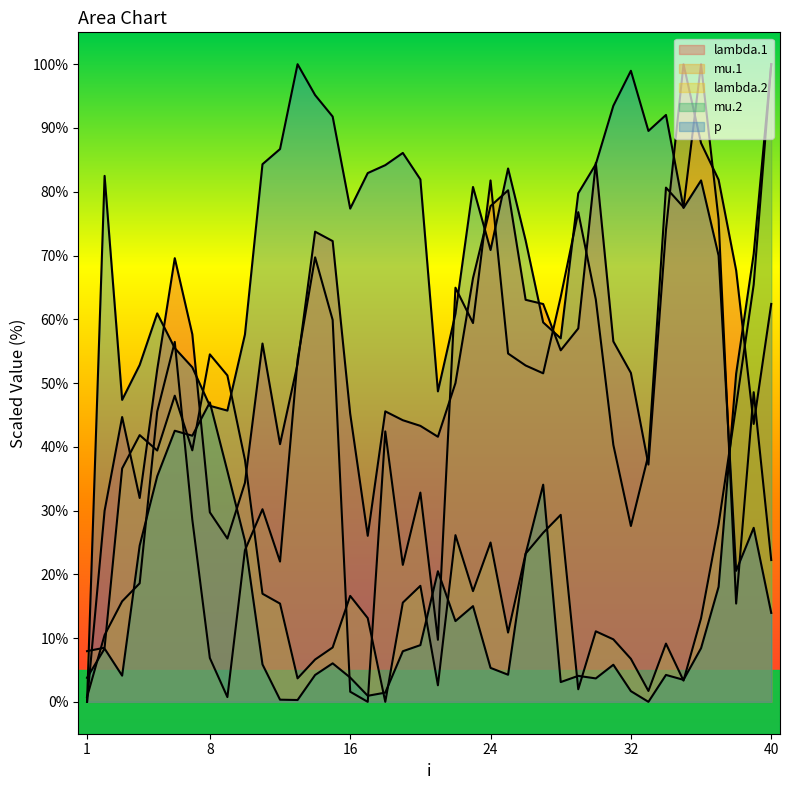

Read the lambda.1 value at 33.

37.2